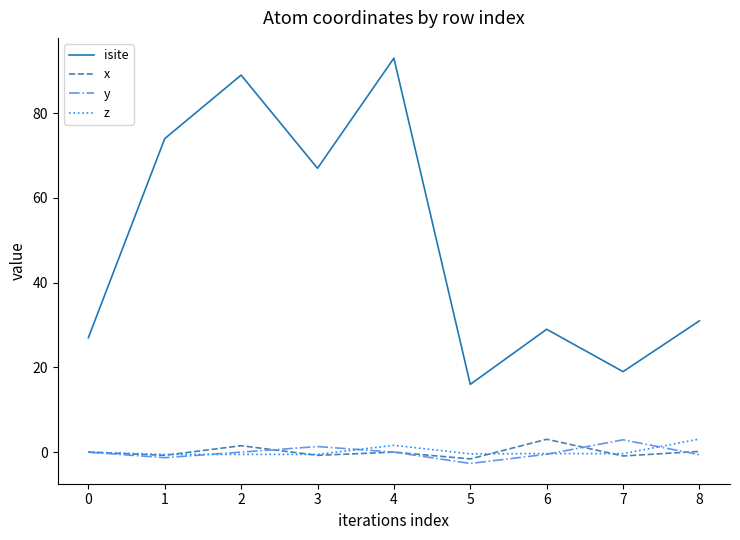

What is the maximum value shown in the chart?

93.0